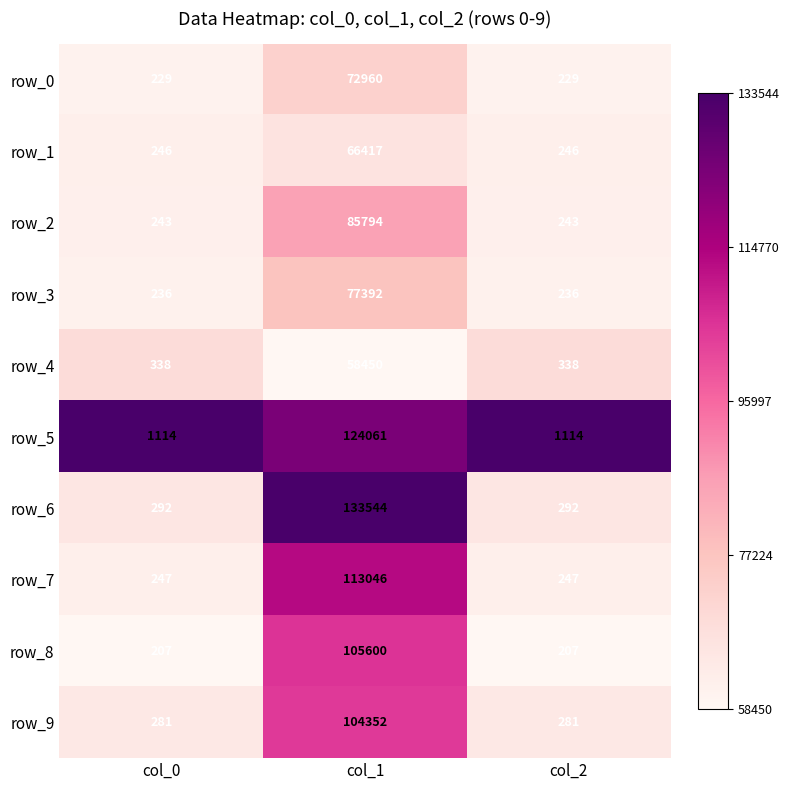

Read the row_5 value at col_1.

124061